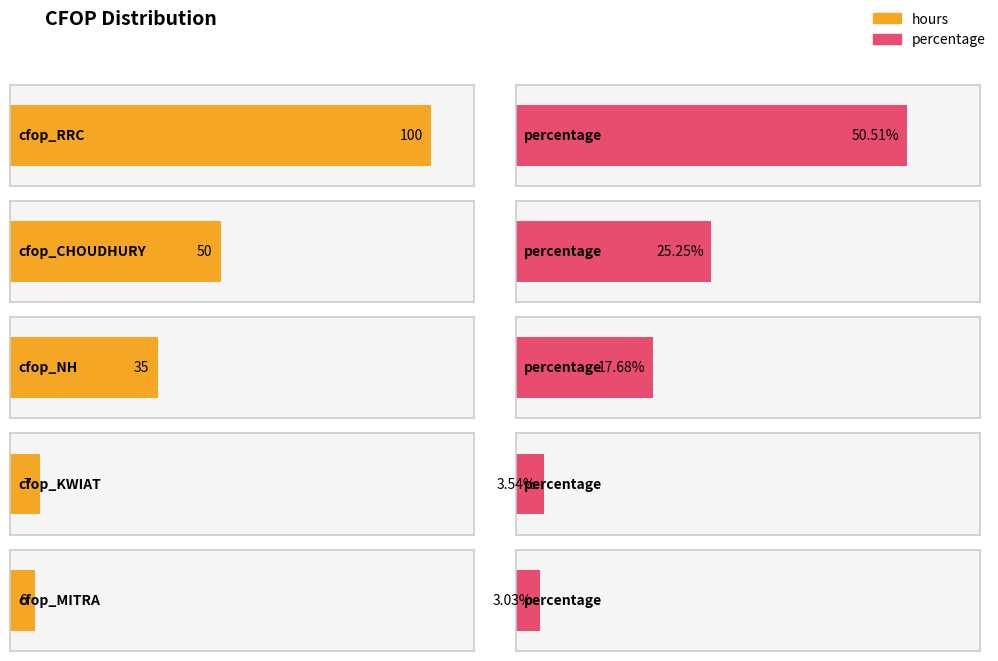

Which series has the largest total across all categories?

hours